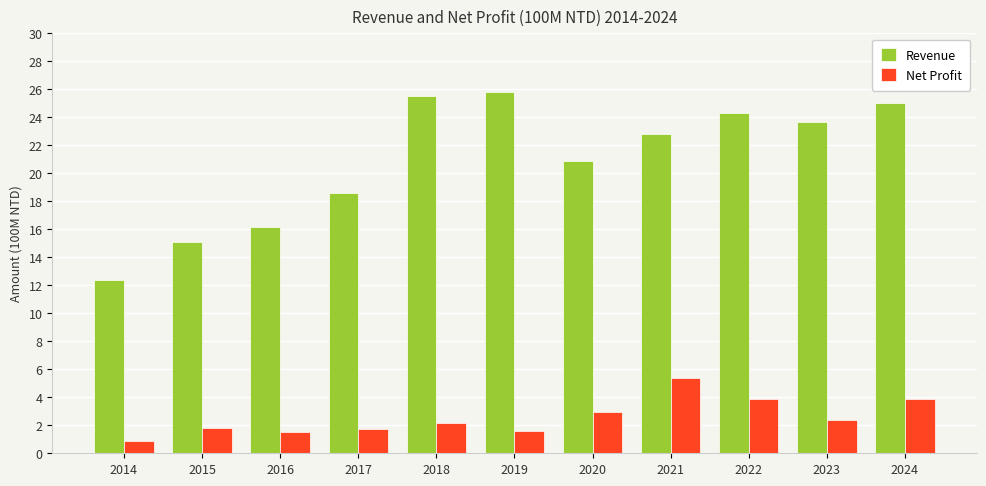

The value of Revenue at 2014 is 12.4. True or false?

True